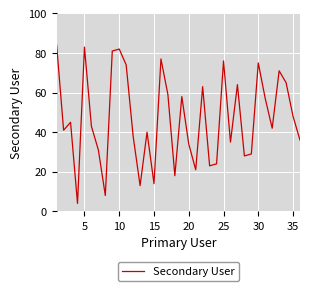

What is the smallest value displayed?

4